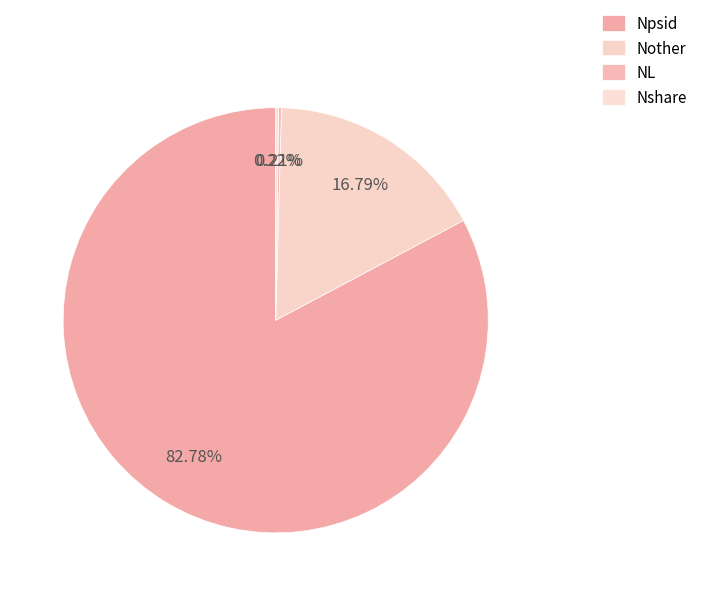

Rank the categories by value from highest to lowest.

Npsid, Nother, Nshare, NL